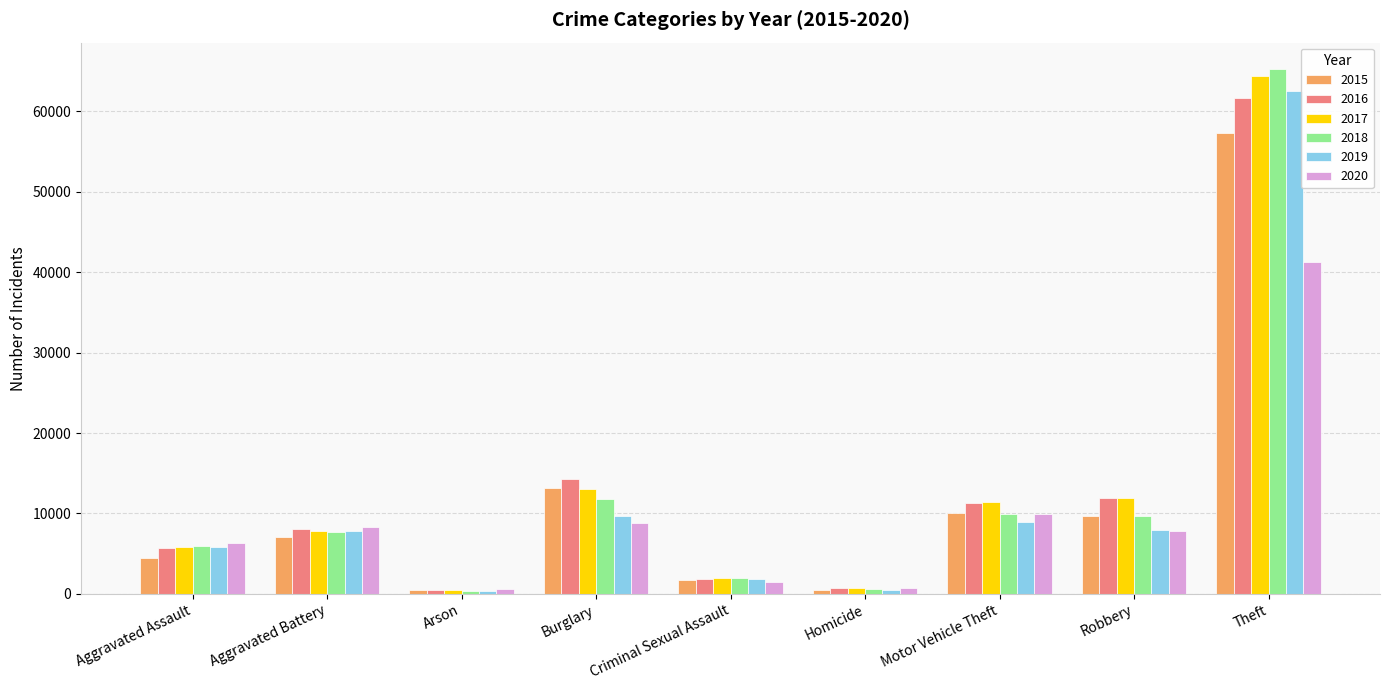

Which category has the highest value across all series?

Theft